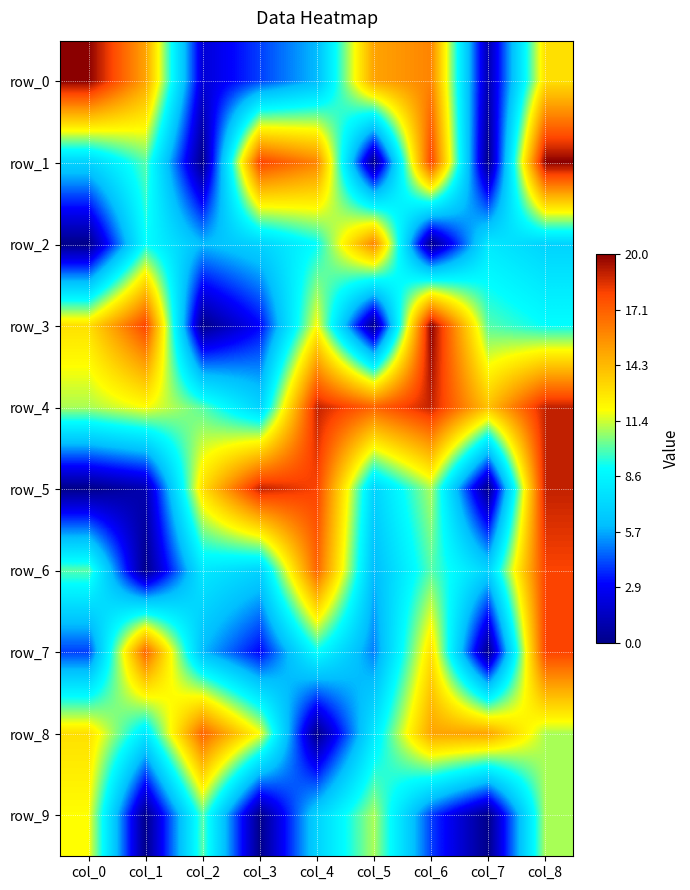

Is it true that row_8 equals 8 at col_1?

True